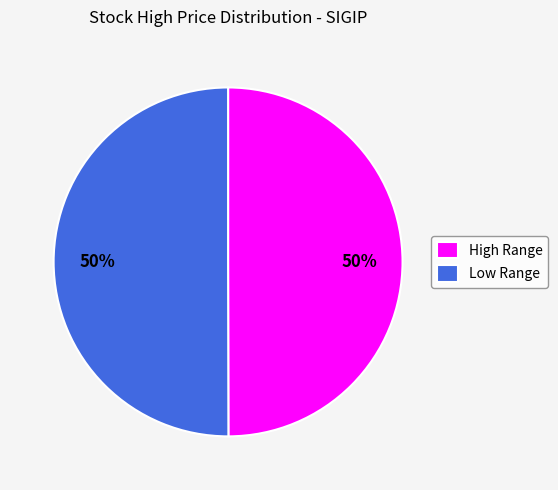

To the nearest percent, what is the average slice percentage?

50%